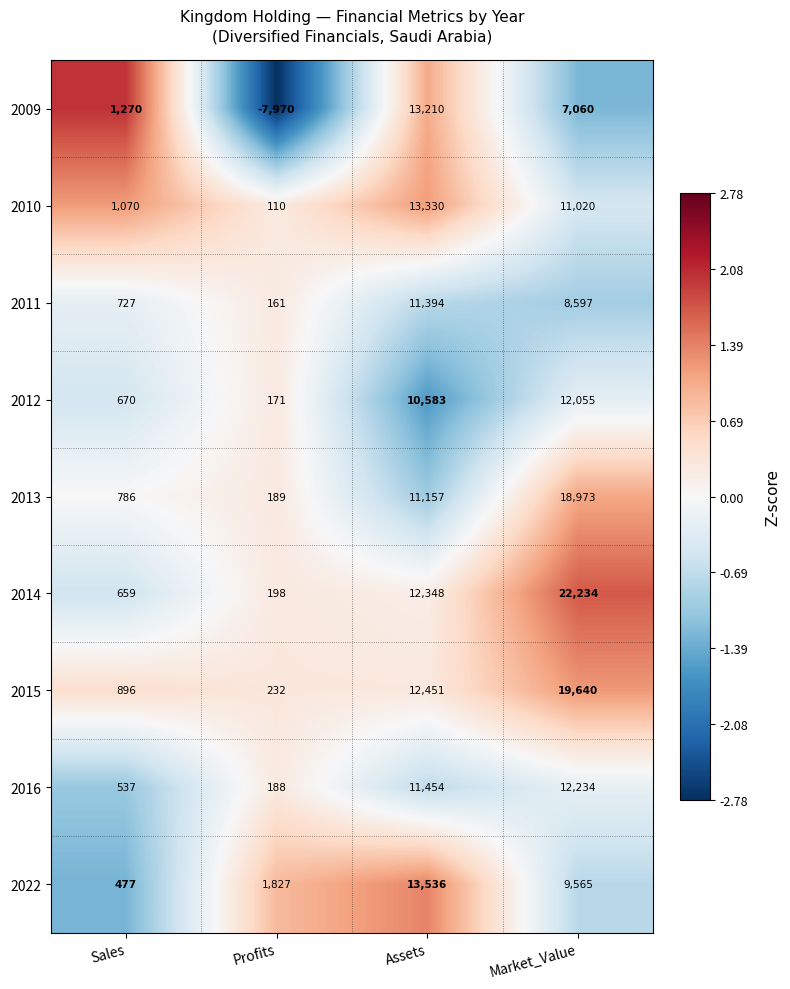

What is the approximate value of 2013 at Sales?

786